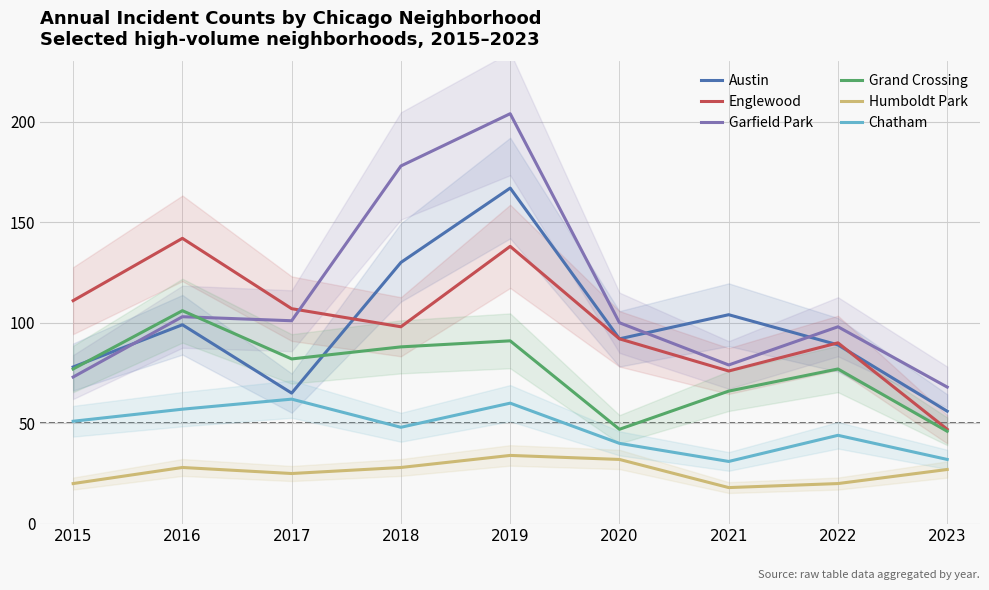

What is the value of the Englewood point at the 9th from the left?

47